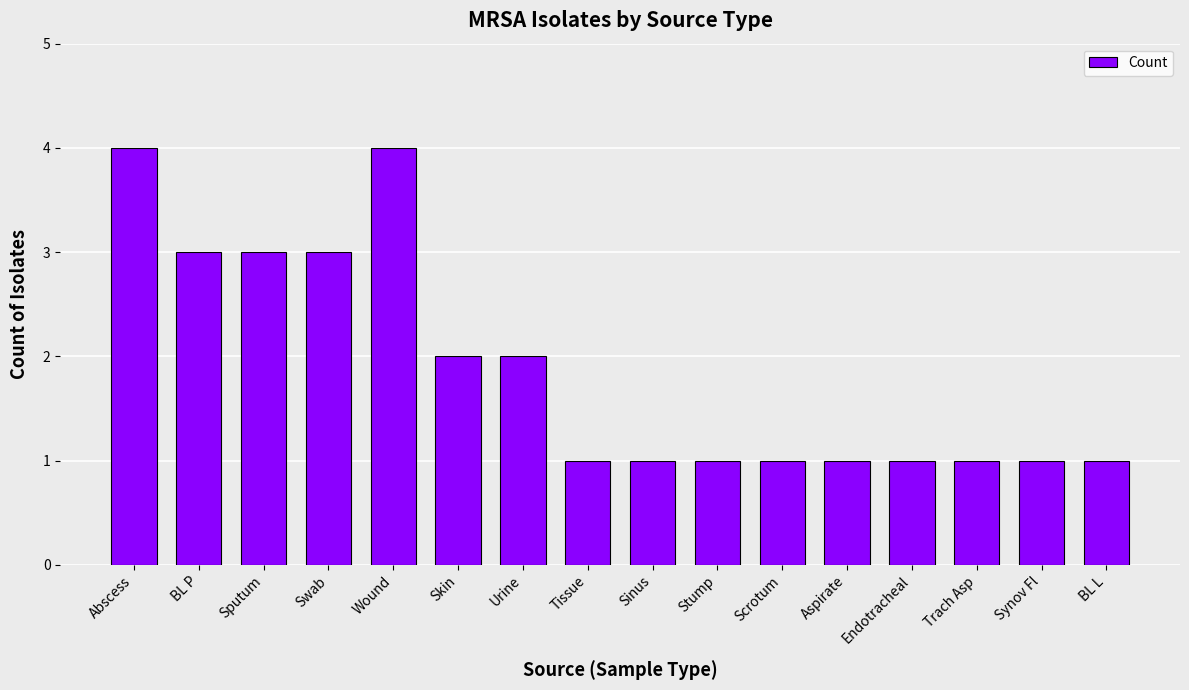

How many data points does each series have?

16